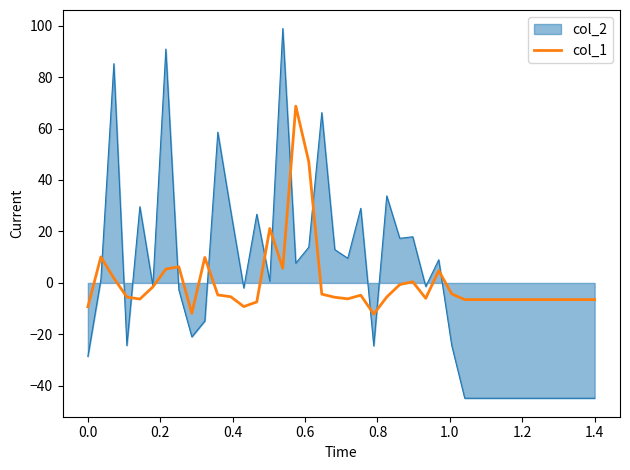

What is the smallest value displayed?

-44.8